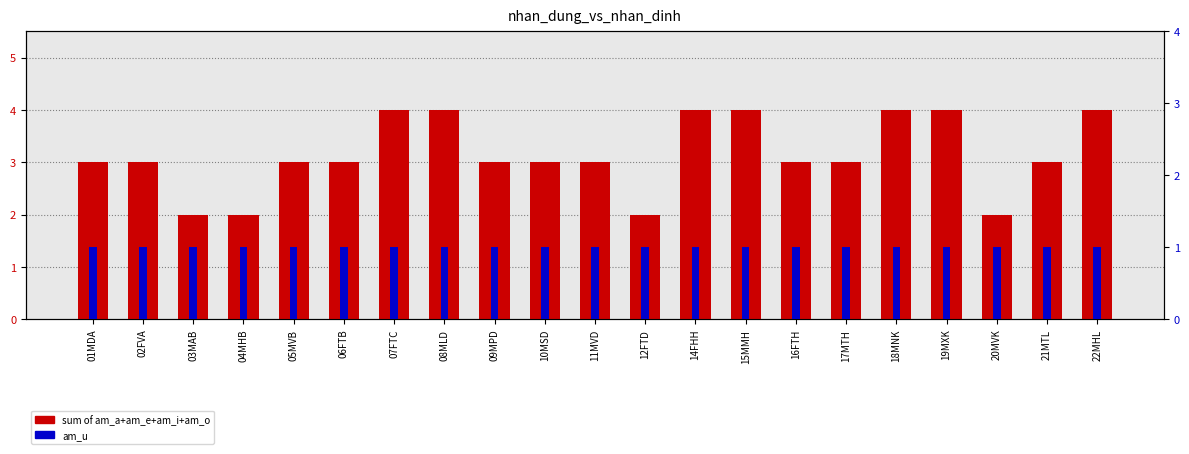

Rank the series by their average value, from lowest to highest.

am_u, sum of am_a+am_e+am_i+am_o